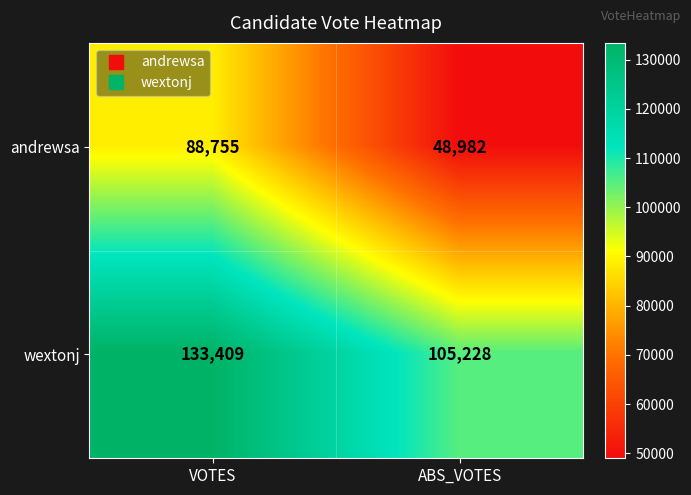

Is it true that andrewsa equals 48982 at ABS_VOTES?

True